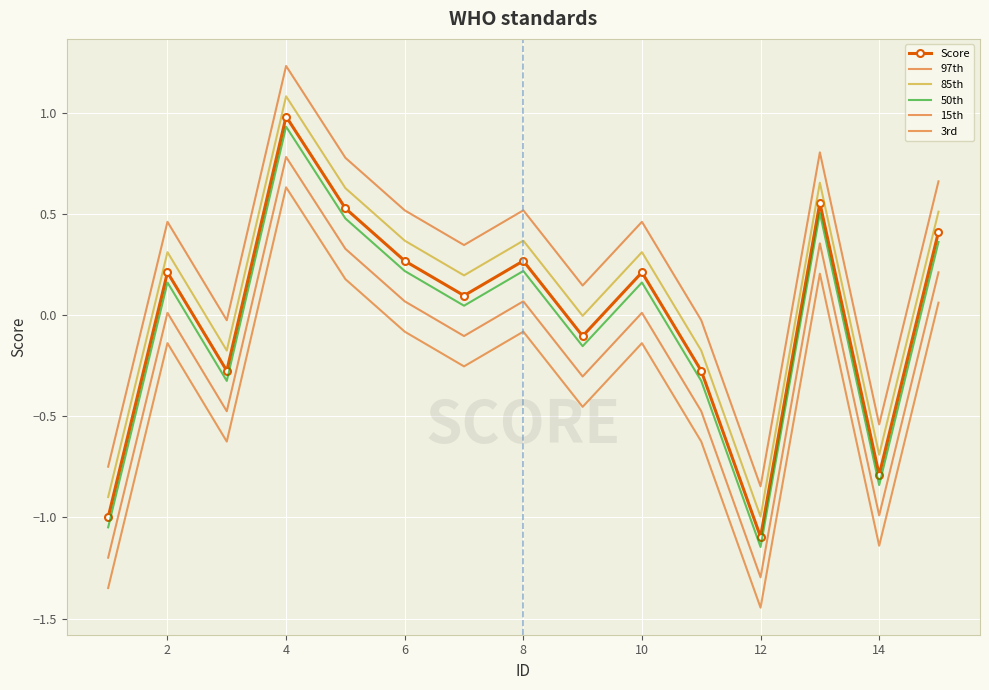

True or false: 97th and Score intersect in this chart.

False